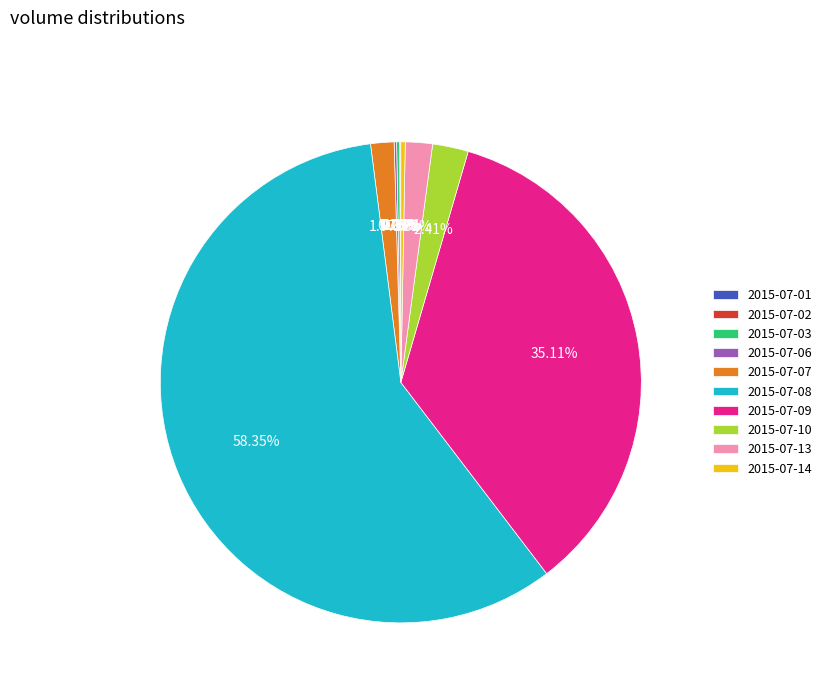

Does 2015-07-08 account for over 50% of the chart?

Yes